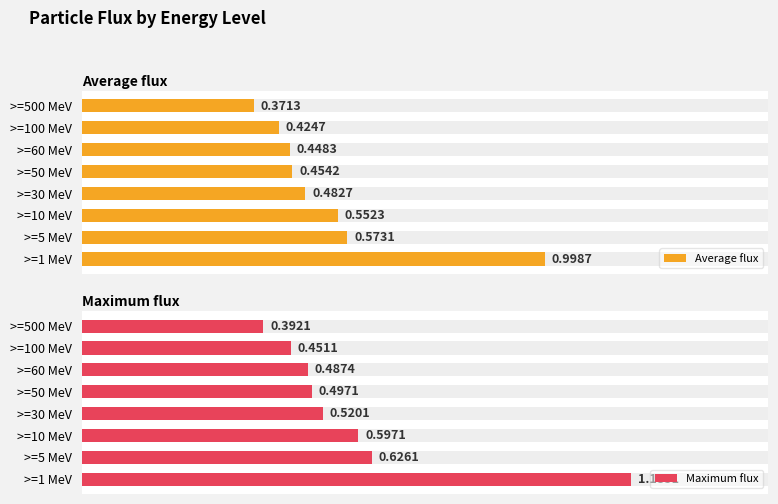

What is the smallest value displayed?

0.4